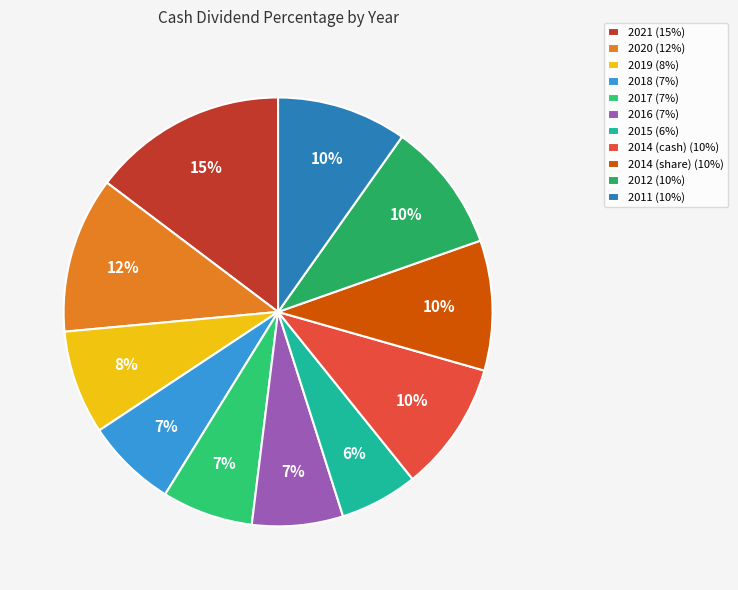

To the nearest percent, what percentage of the pie is 2018?

7%